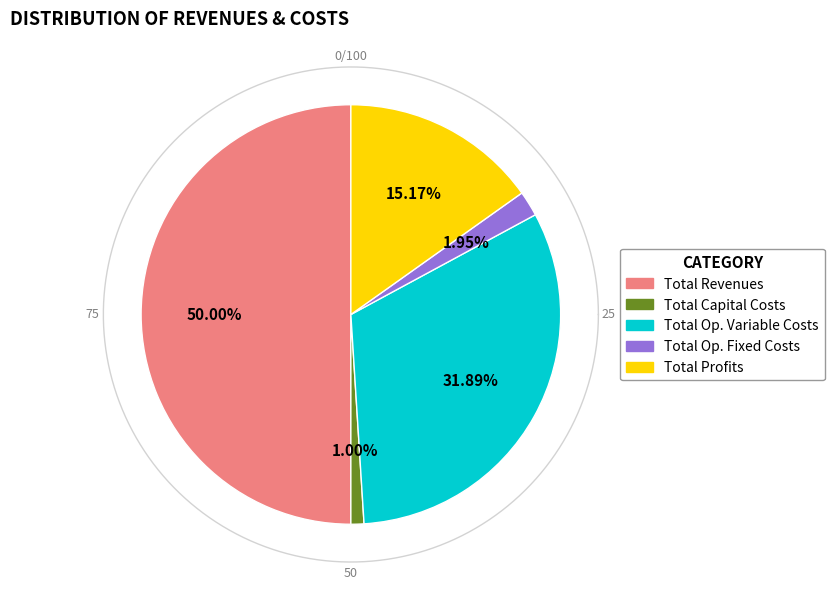

How many segments does this pie chart have?

5